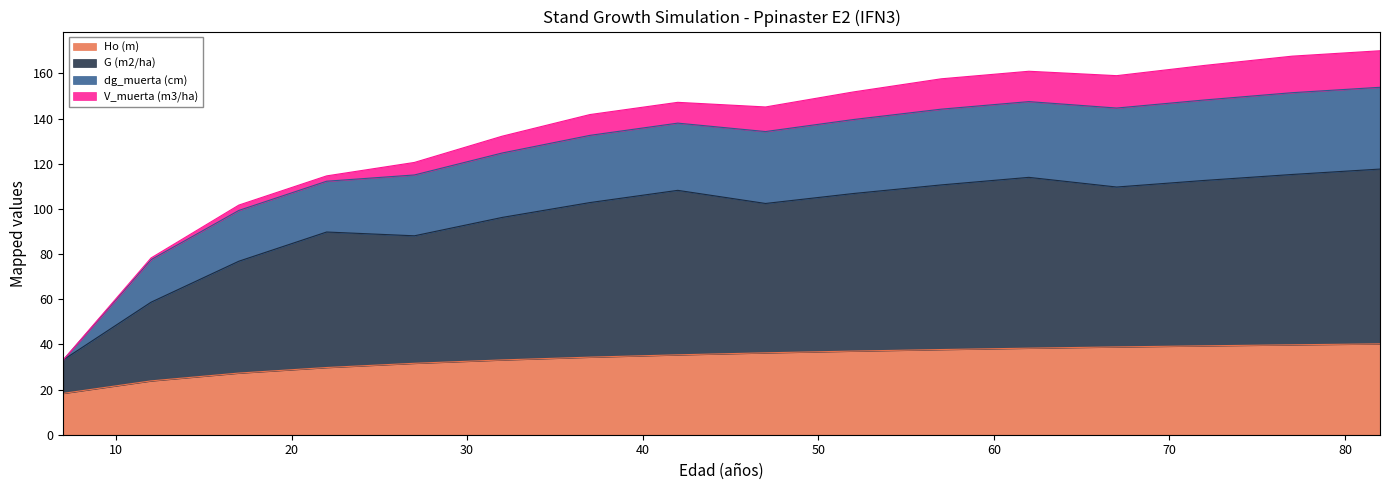

Is it true that Ho (m) equals 37.0 at 52?

True